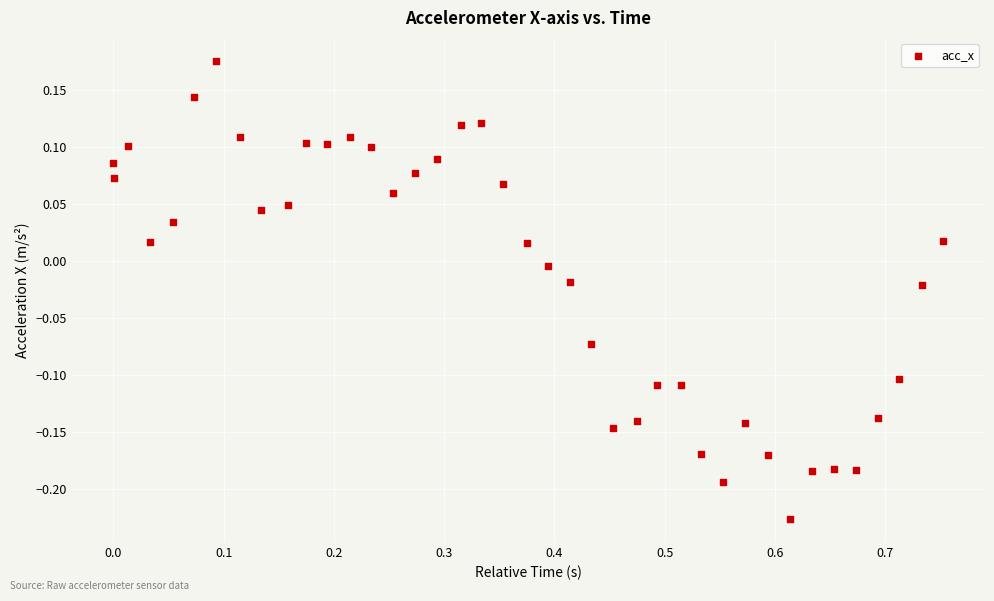

What is the range of X values (max minus min)?

0.8